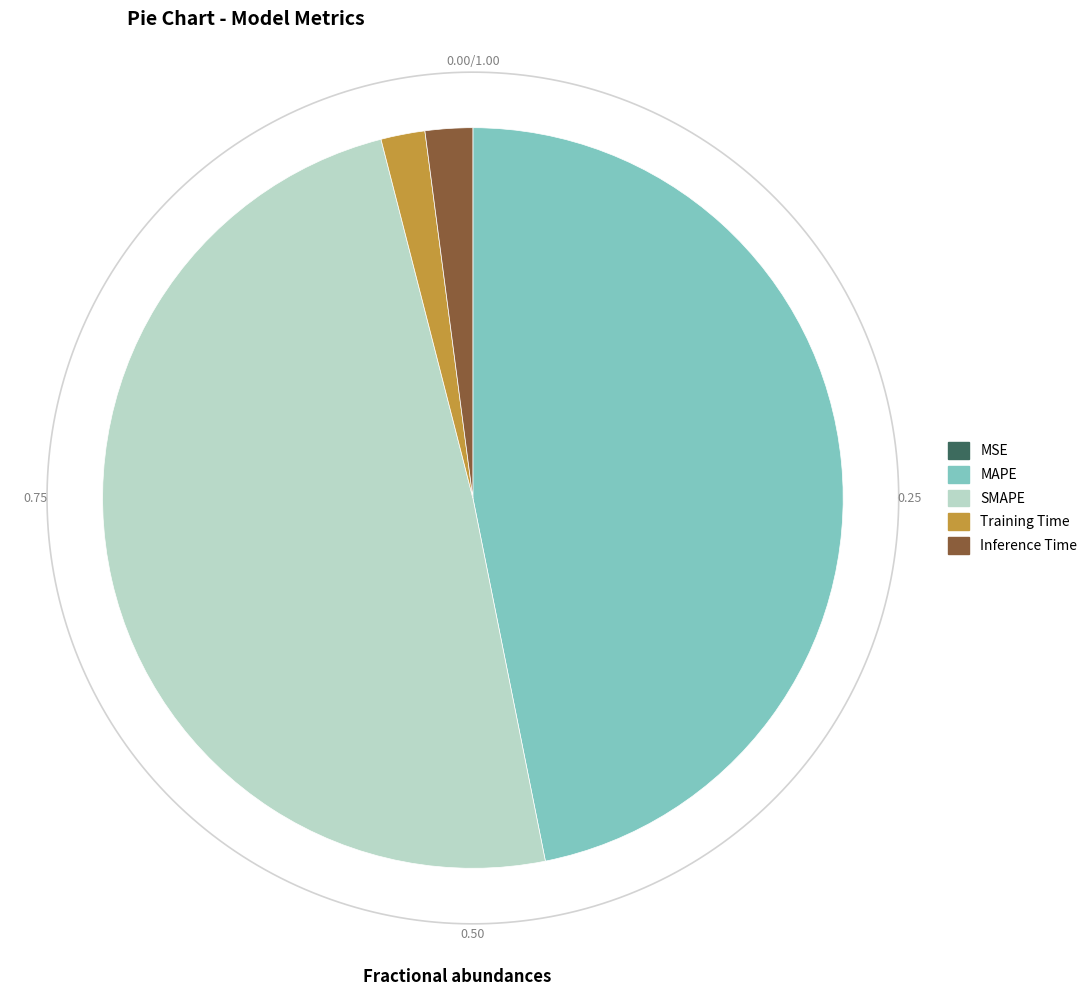

What percentage is the SMAPE slice, to the nearest percent?

49%